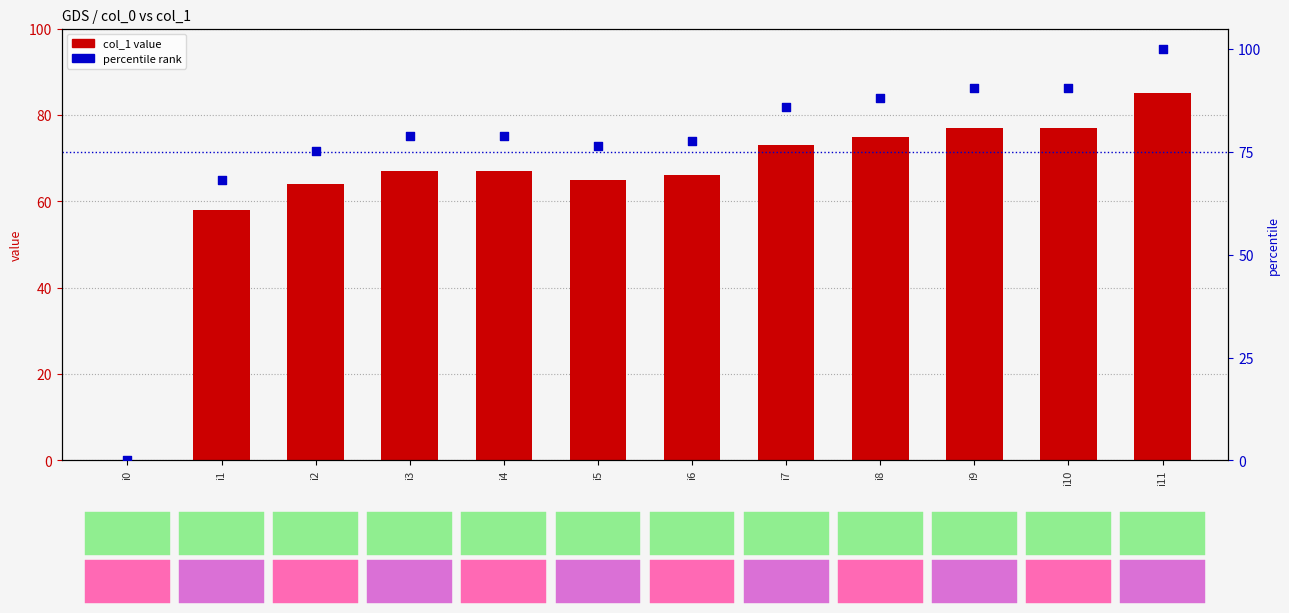

At how many categories does at least one series exceed 62?

11